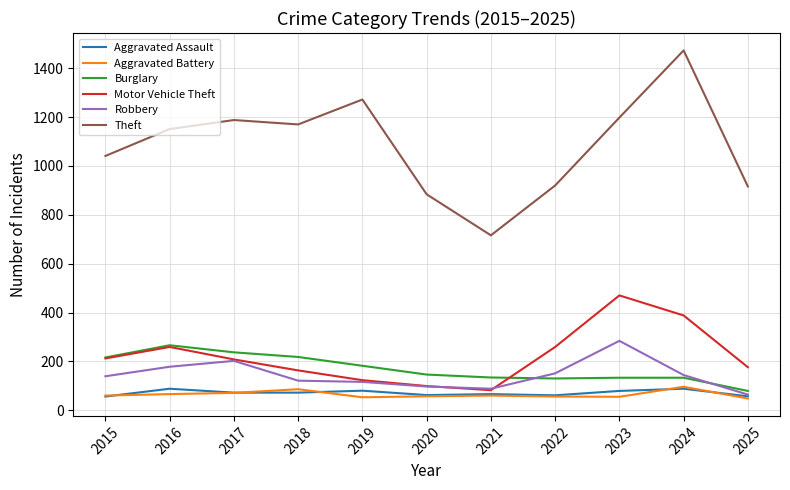

What is the greatest value displayed?

1473